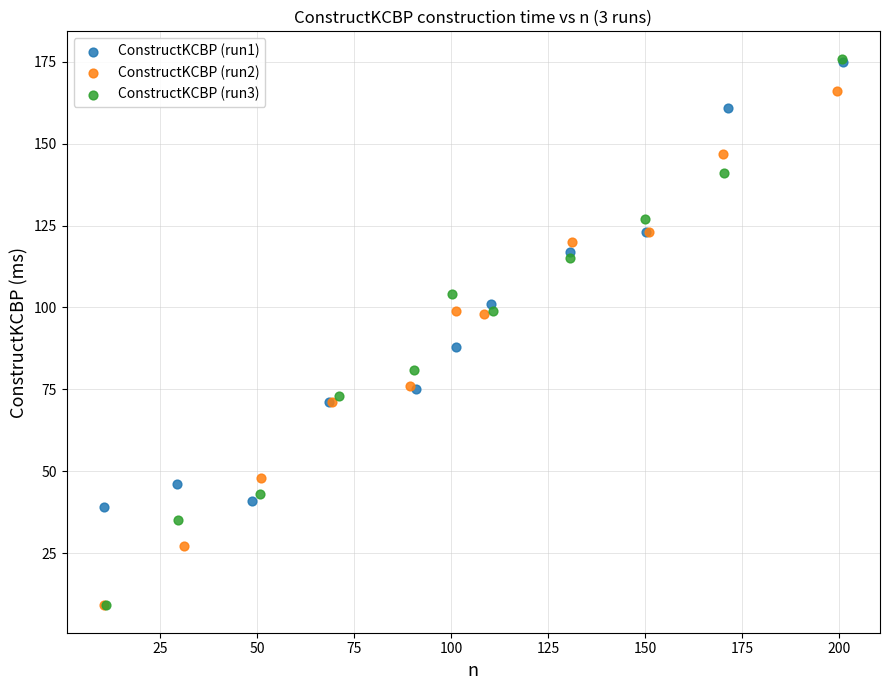

What are all the series names shown in the legend?

ConstructKCBP (run1), ConstructKCBP (run2), ConstructKCBP (run3)